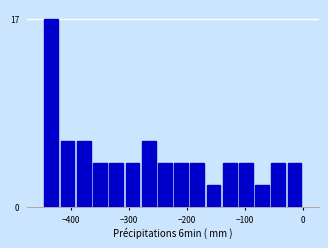

Read against the x-axis, roughly where is the centre of the tallest bar?

-430